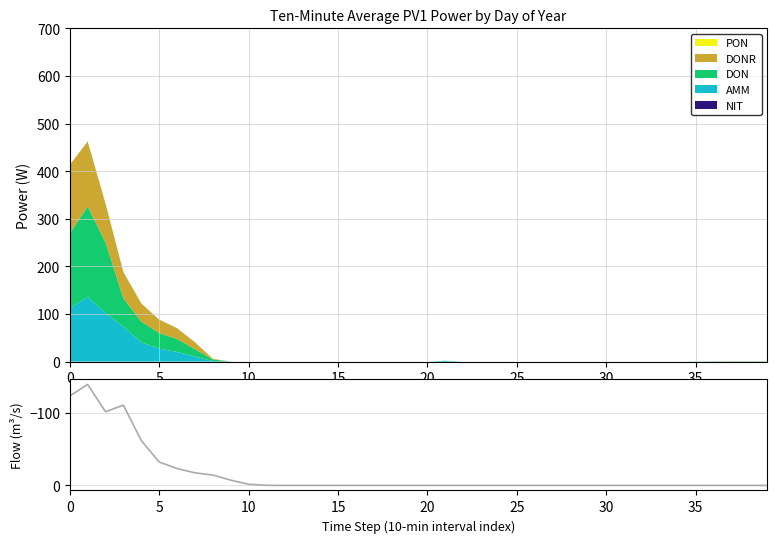

Does the chart have visible grid lines?

Yes